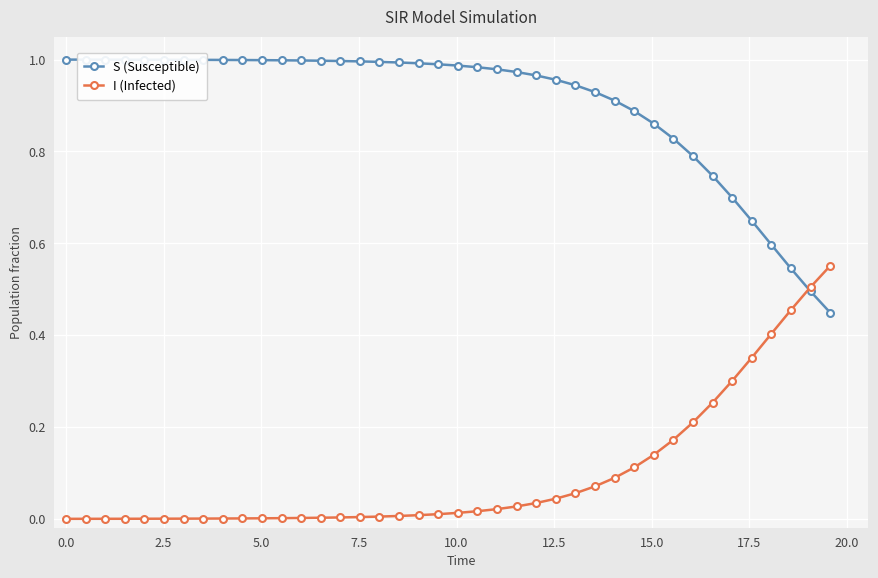

List the series in order of their peak value, highest first.

S (Susceptible), I (Infected)